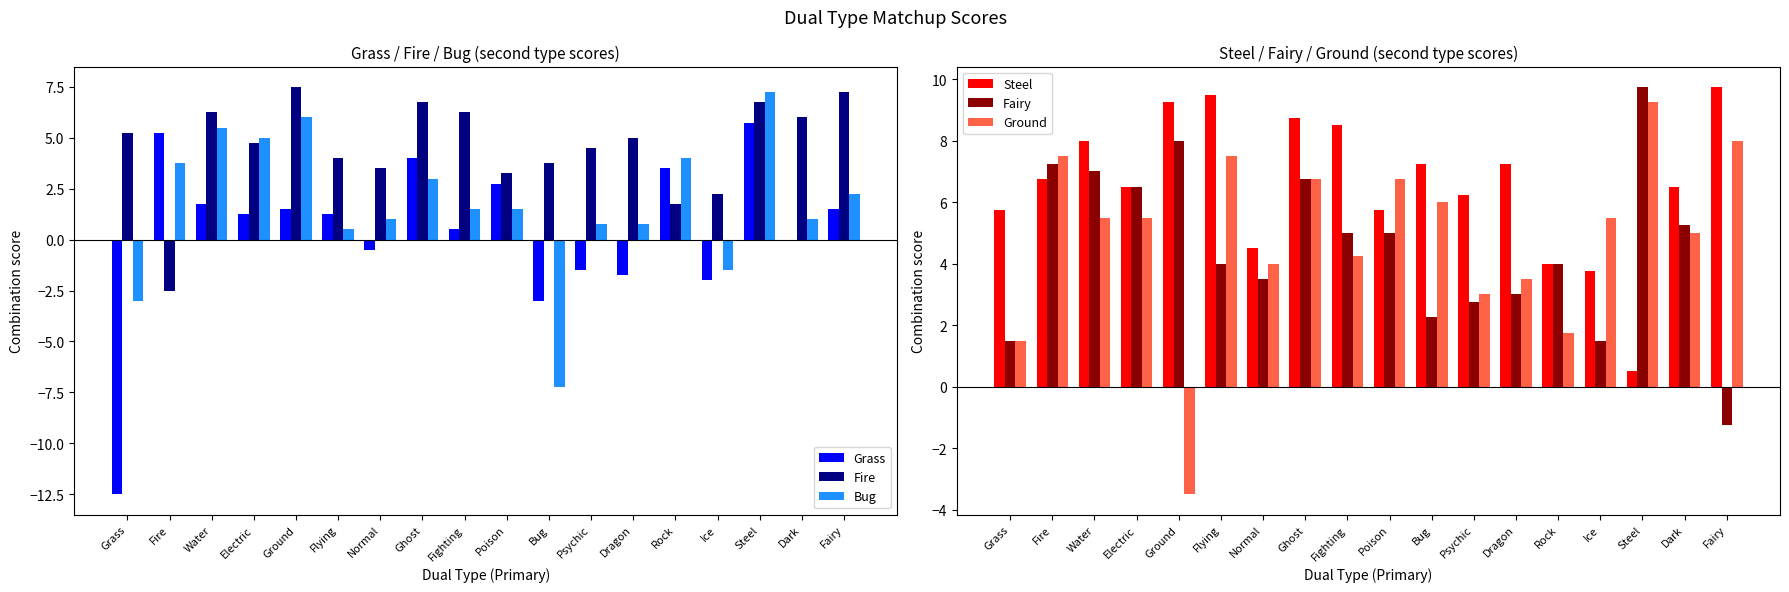

Which series has the largest total across all categories?

Steel